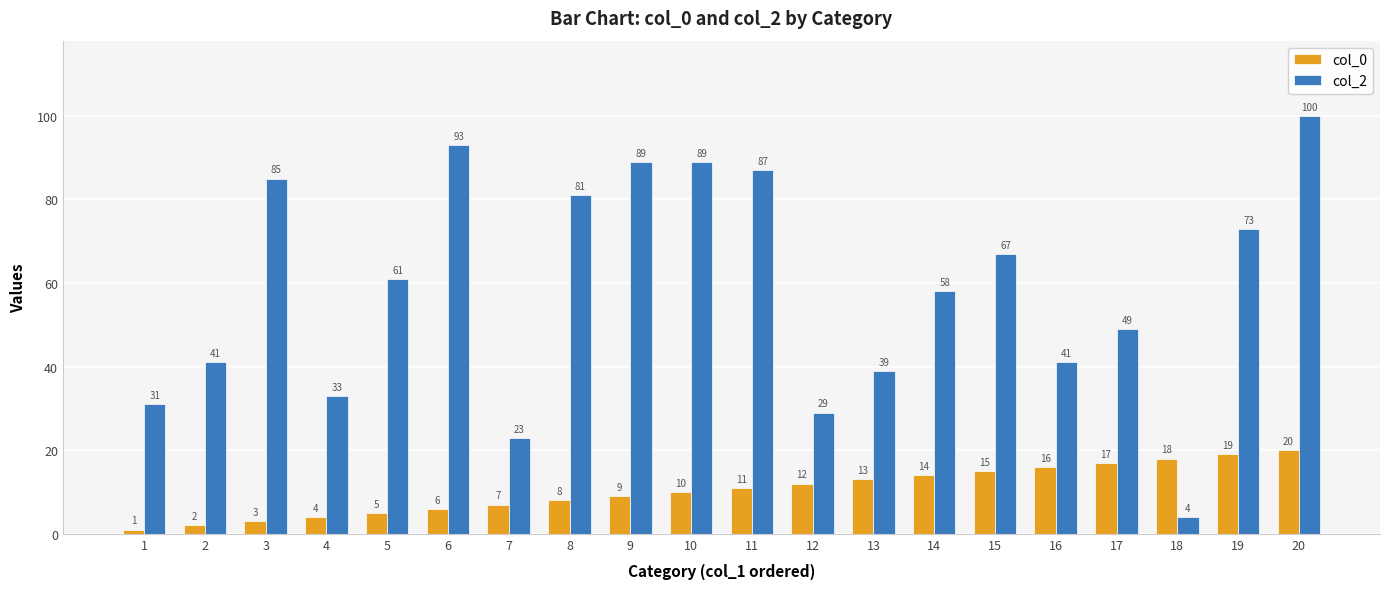

At 12, list the series in order from largest to smallest.

col_2, col_0